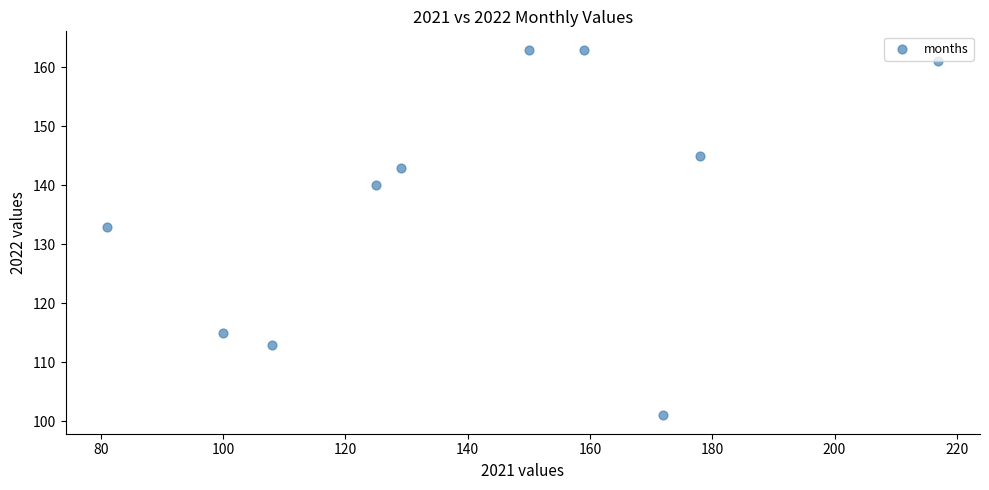

What Y value in the scatter plot is closest to 132?

133